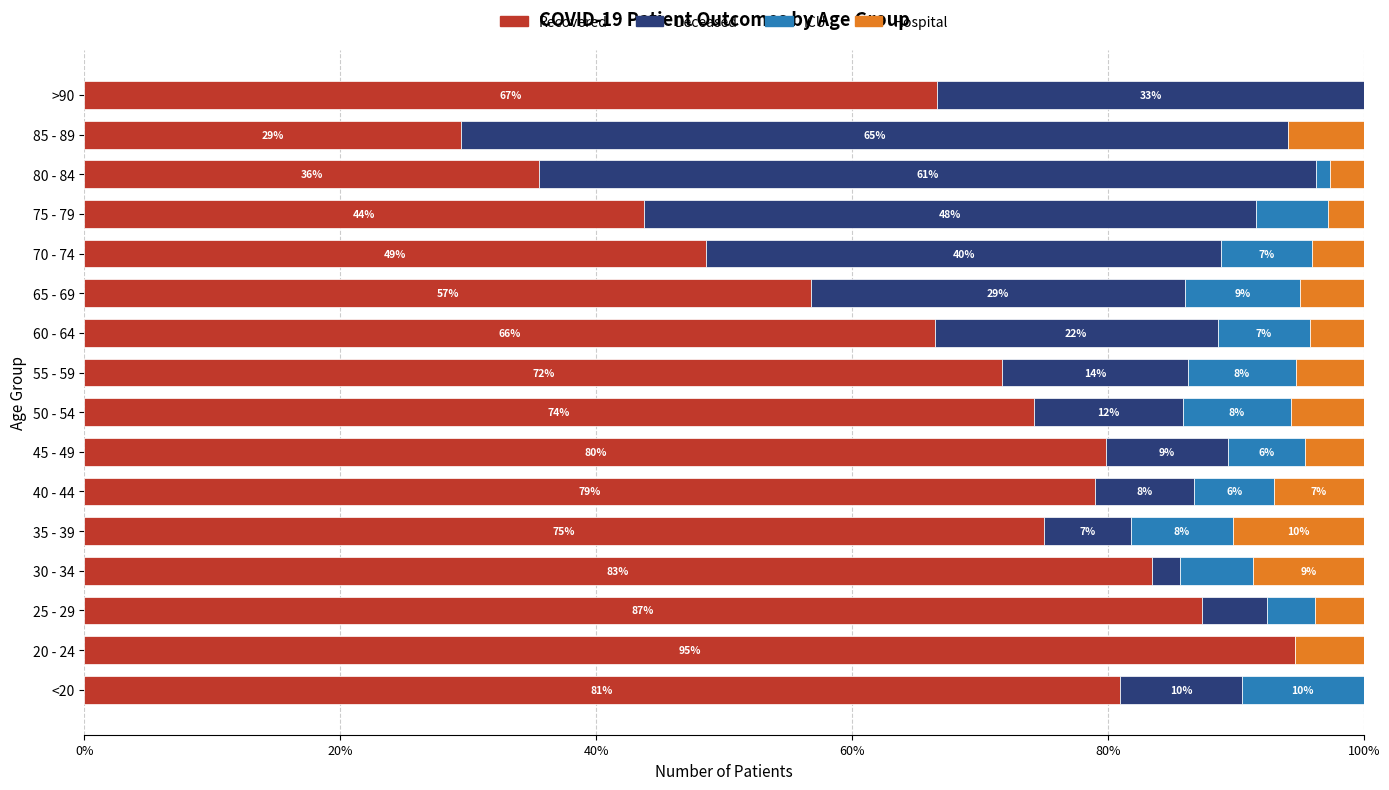

The value of Recovered at 80 - 84 is 12.9. True or false?

False